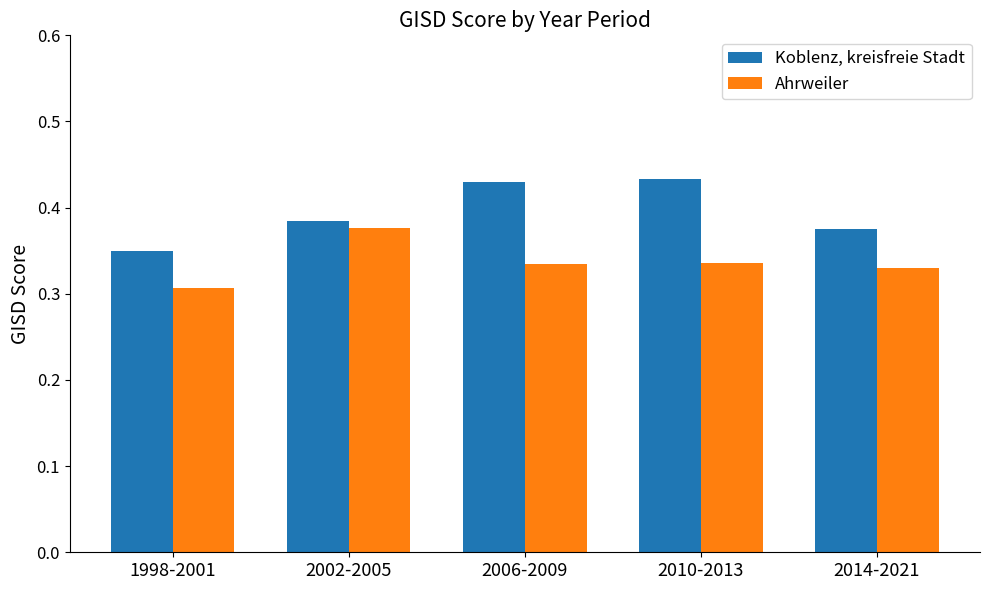

Rank the series at 2010-2013 from highest to lowest value.

Koblenz, kreisfreie Stadt, Ahrweiler